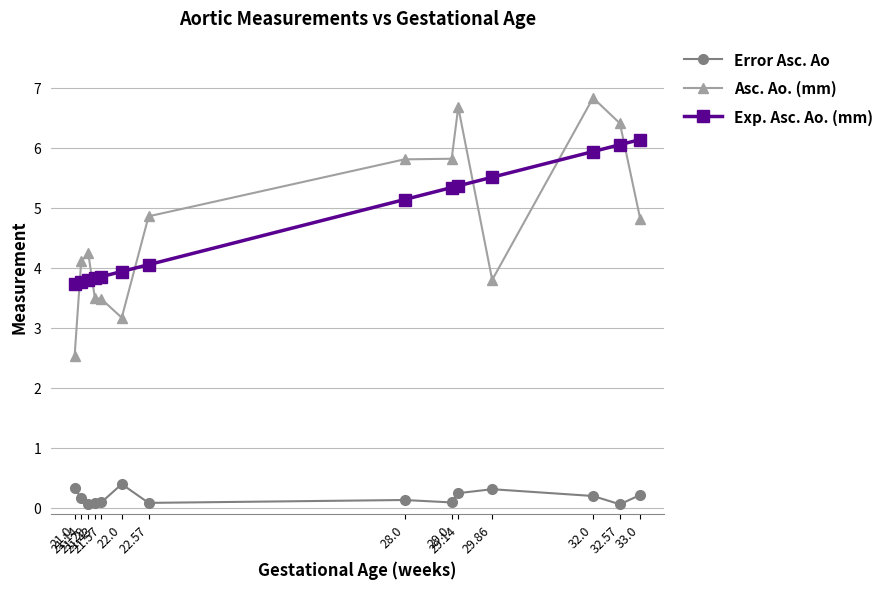

Which series ends up on top after the final intersection of Exp. Asc. Ao. (mm) and Asc. Ao. (mm)?

Exp. Asc. Ao. (mm)